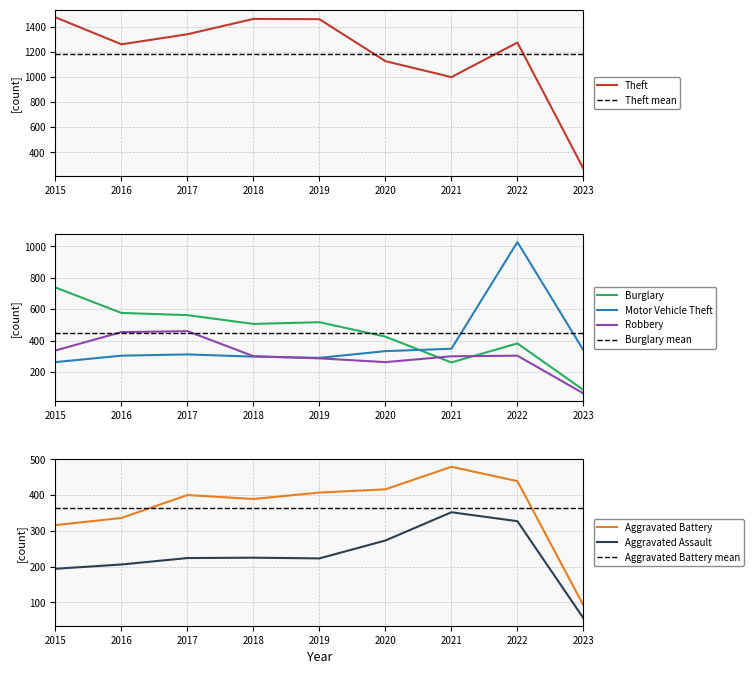

List the labels in order of Robbery value, smallest first.

2023, 2020, 2019, 2021, 2018, 2022, 2015, 2016, 2017